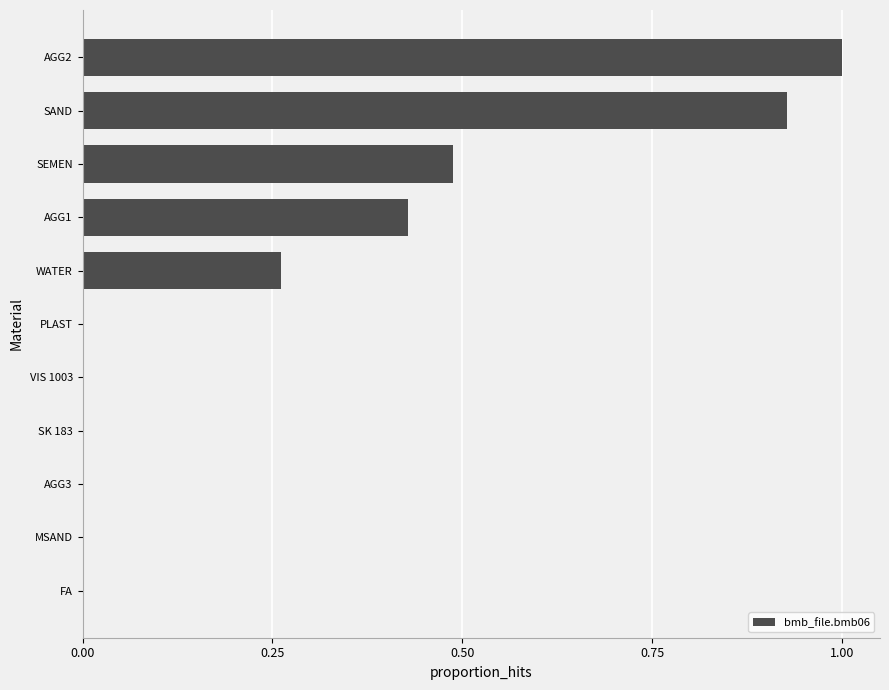

The chart shows a value of 0.6 at MSAND. True or false?

False